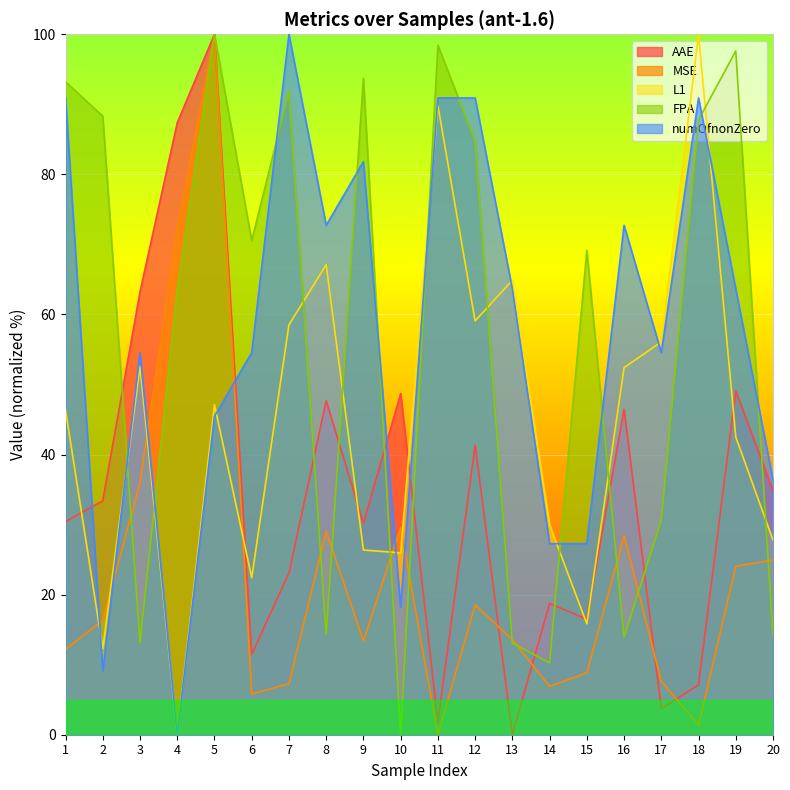

True or false: FPA has more than 2 interior local peaks.

True